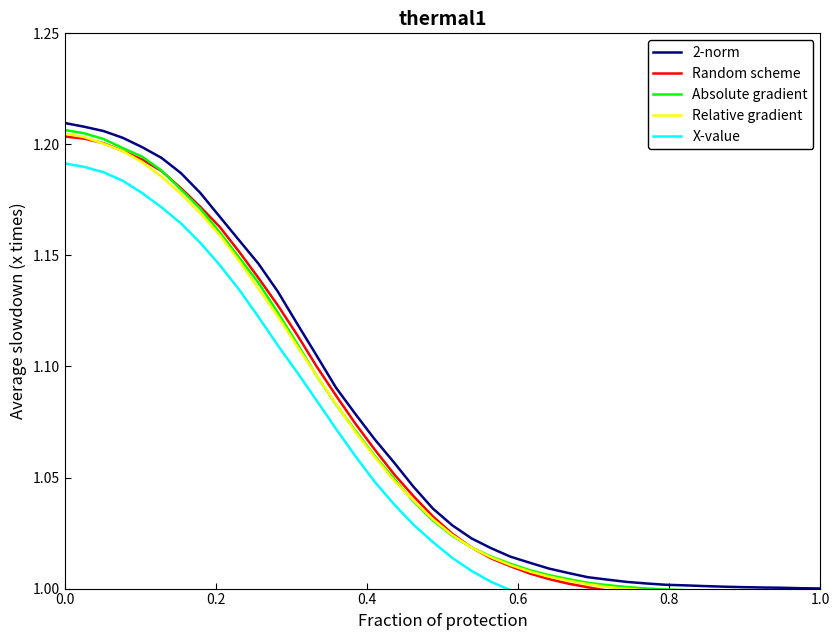

What is the difference between the maximum and second lowest values in the Absolute gradient series?

0.2